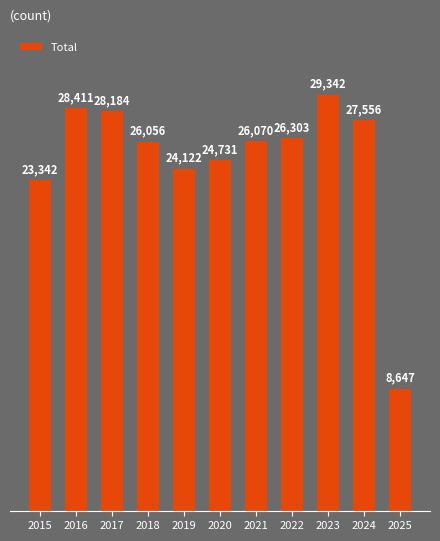

What is the difference between the values at 2017 and 2018?

2128